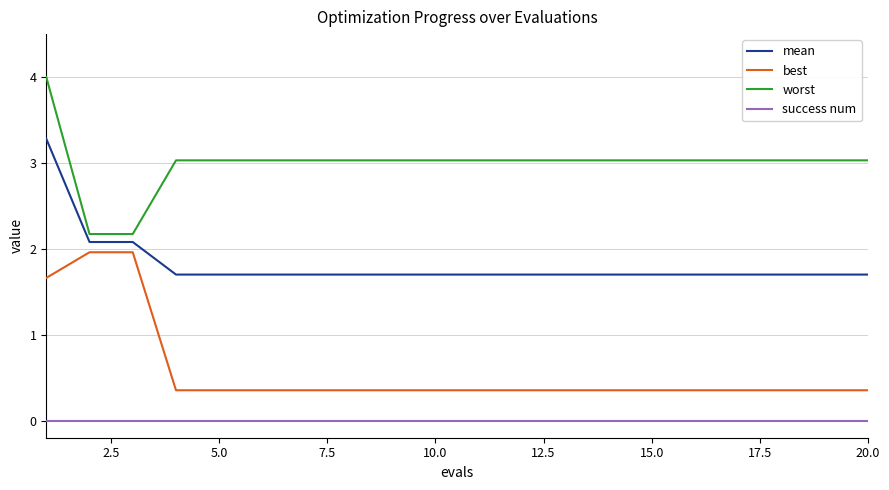

Which series has the largest total across all categories?

worst